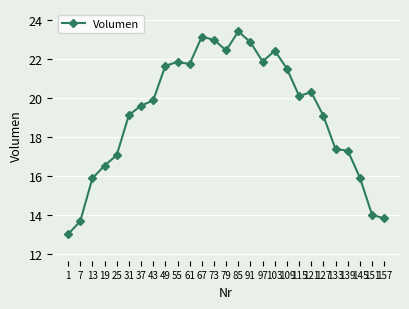

What is the change in value from 7 to 19?

+2.9